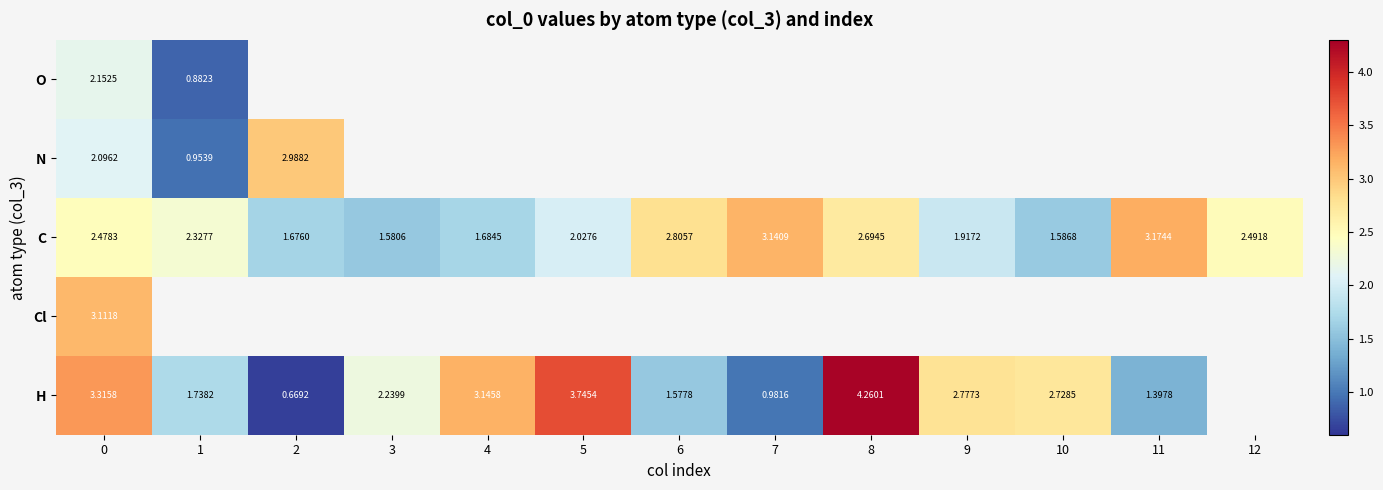

Rank the series by their maximum value, from lowest to highest.

O, N, Cl, C, H